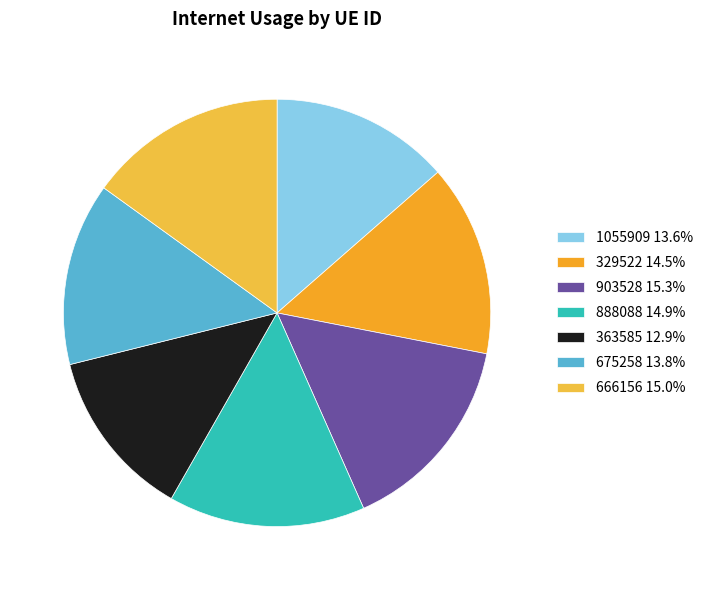

How many slices are in this pie chart?

7